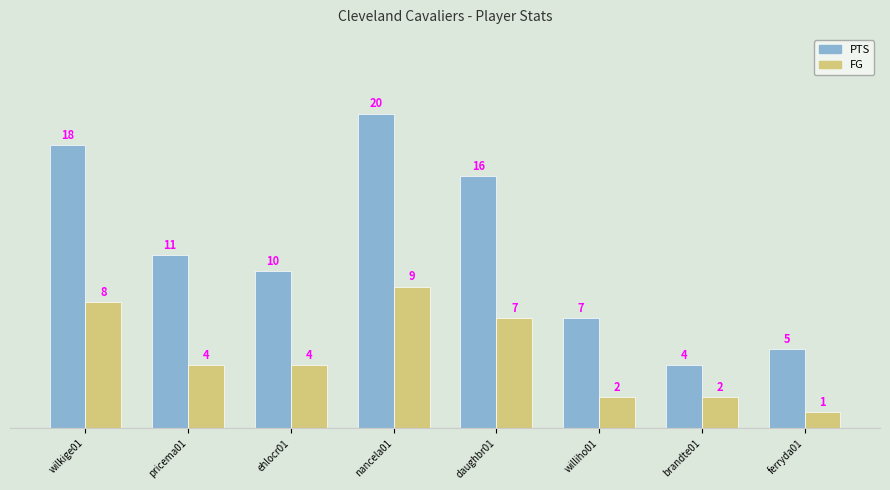

Is it true that PTS equals 4 at brandte01?

True